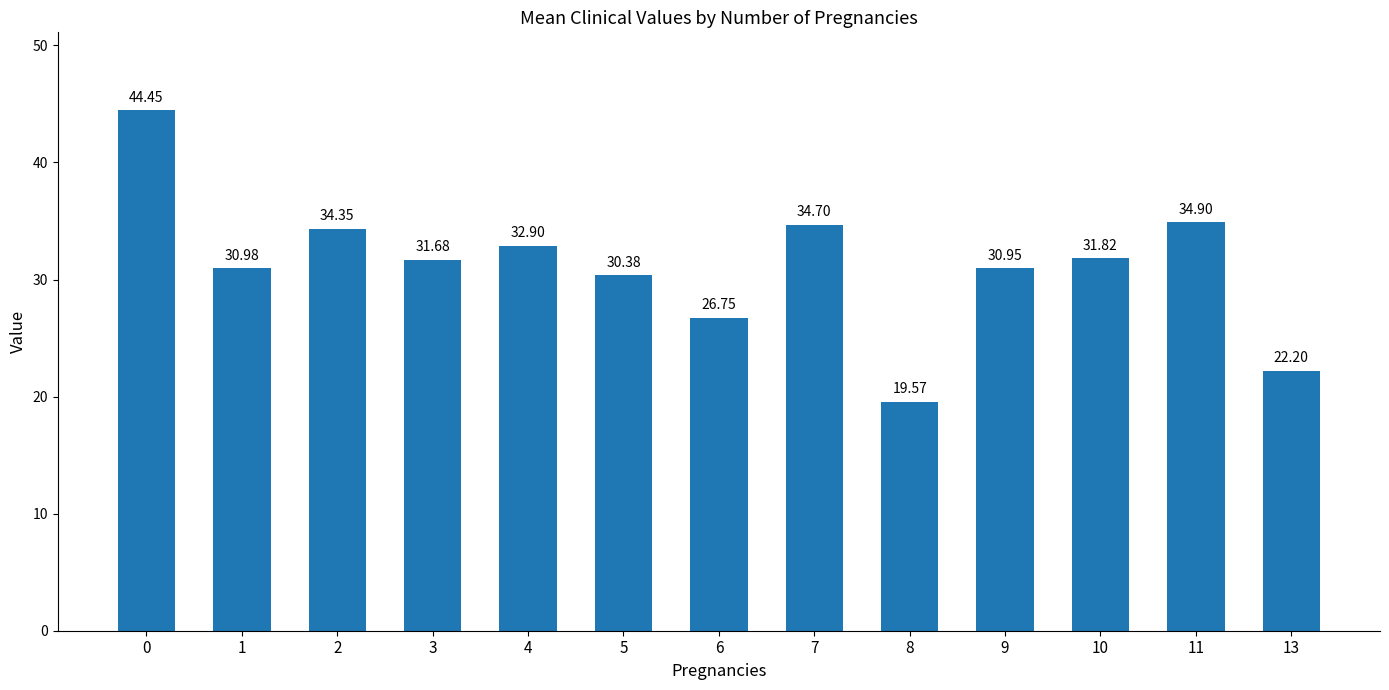

What is the difference between the maximum and minimum values?

24.9